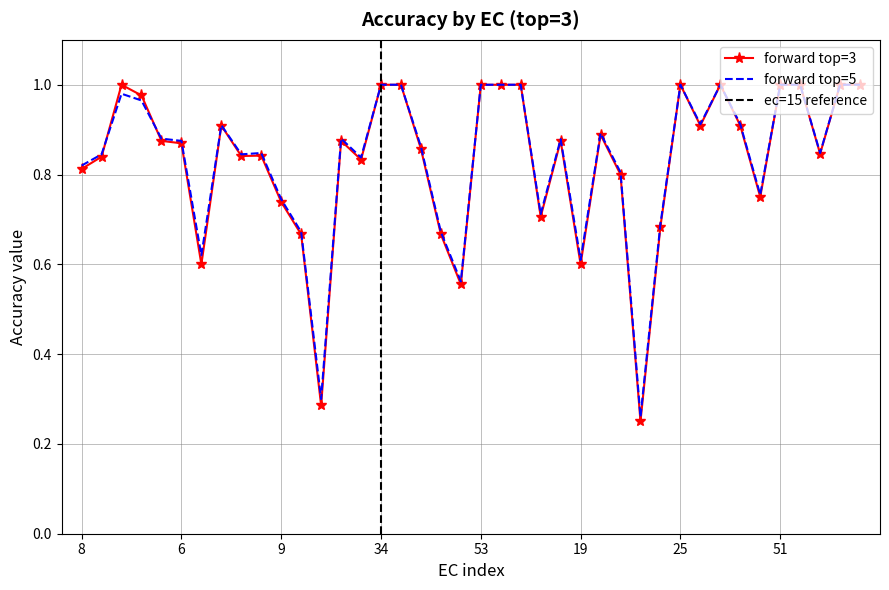

How many interior local peaks does the forward_top5 series have?

8